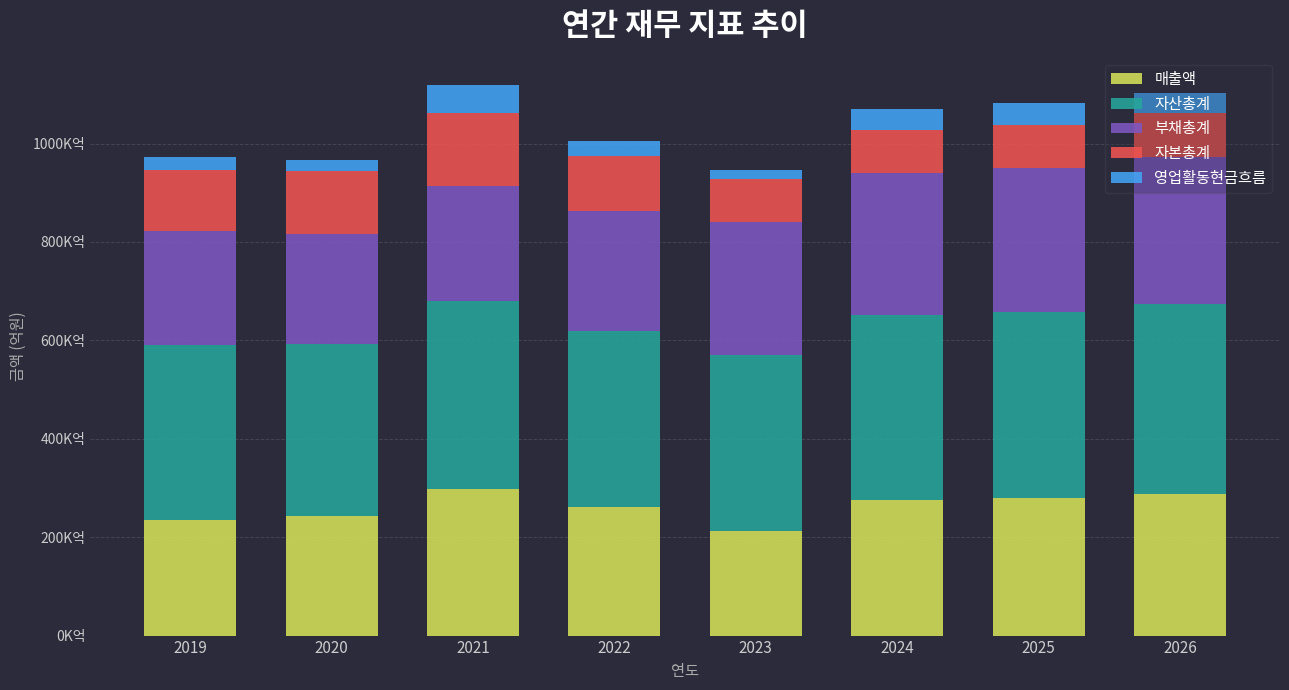

Does the chart contain stacked bars?

Yes